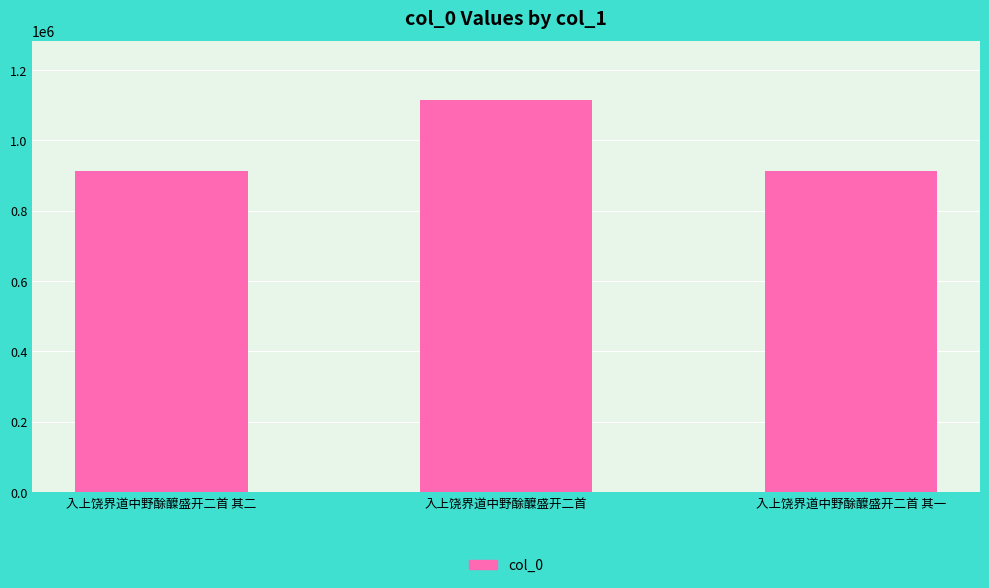

What is the sum of all values?

2939169